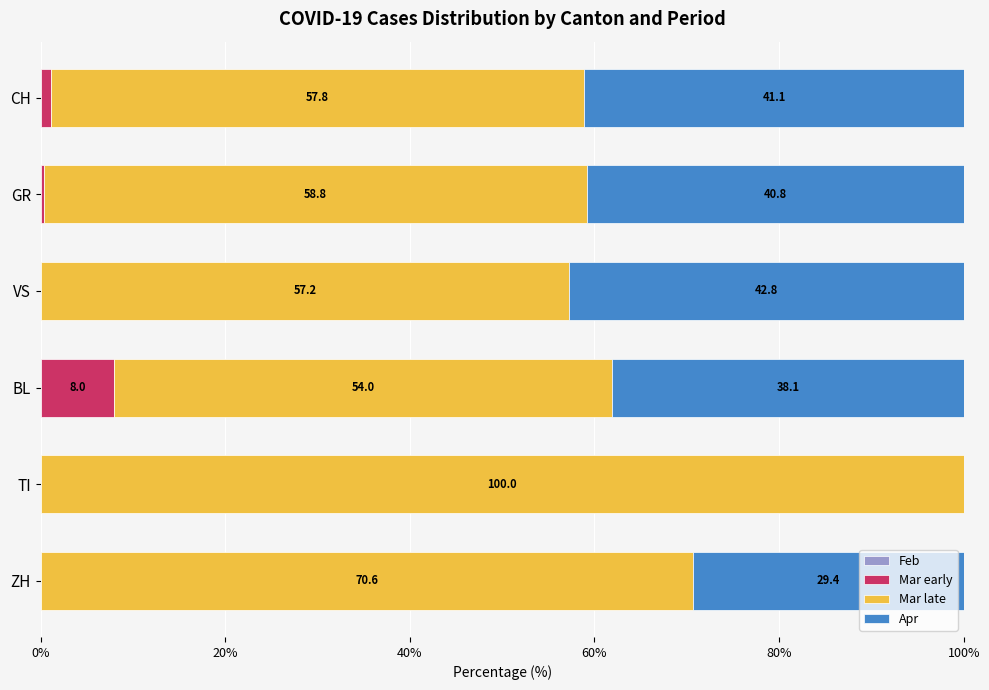

Which category has the highest value in the Mar early series?

BL